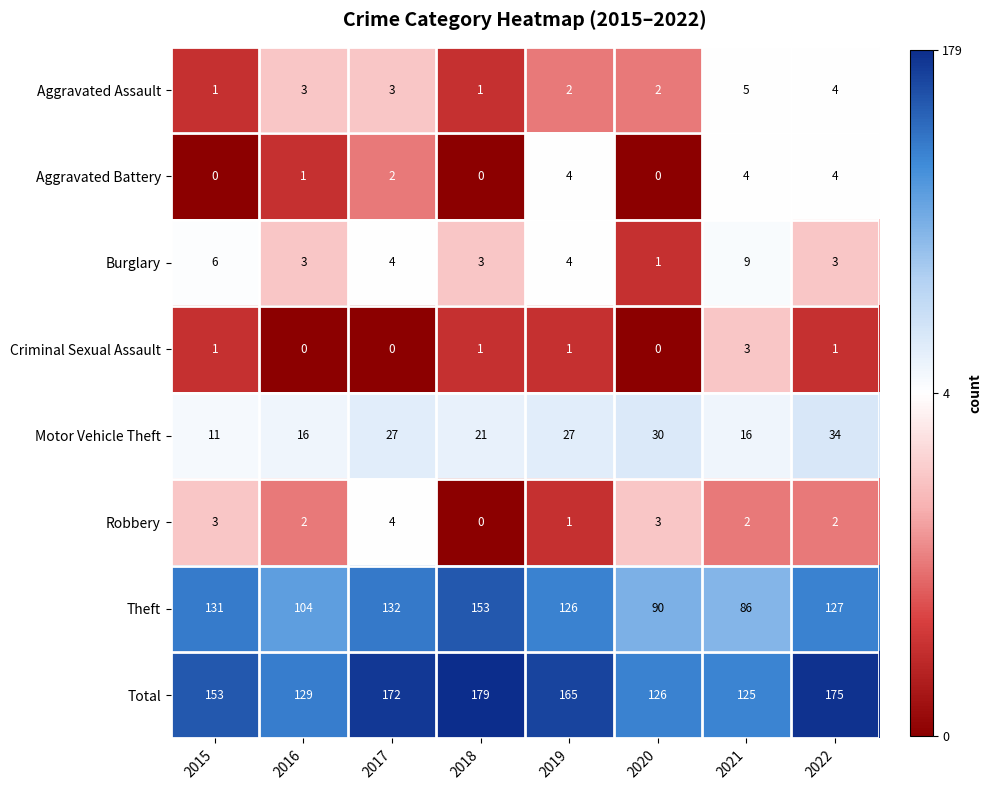

At which label does Criminal Sexual Assault reach its peak?

2021